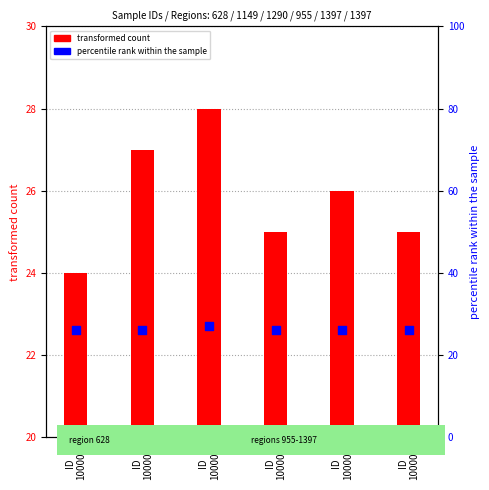

Which series has the widest spread of Y values?

transformed count